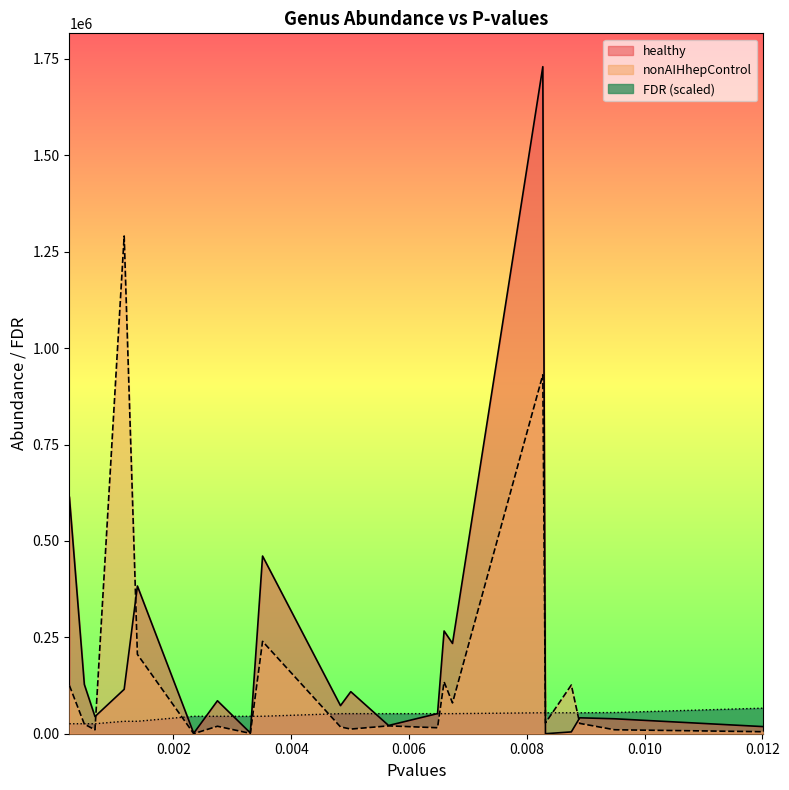

The value of FDR at Fusicatenibacter is 24934.3. True or false?

False